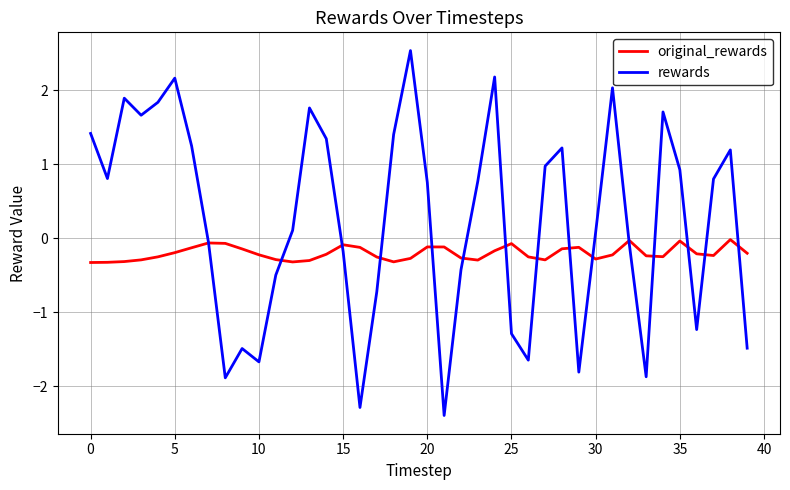

Which series has the largest total across all categories?

rewards